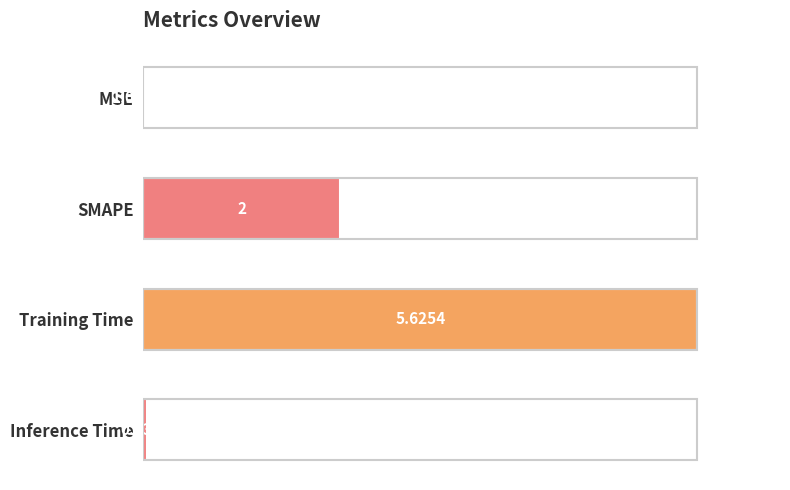

What is the maximum value shown in the chart?

1.0